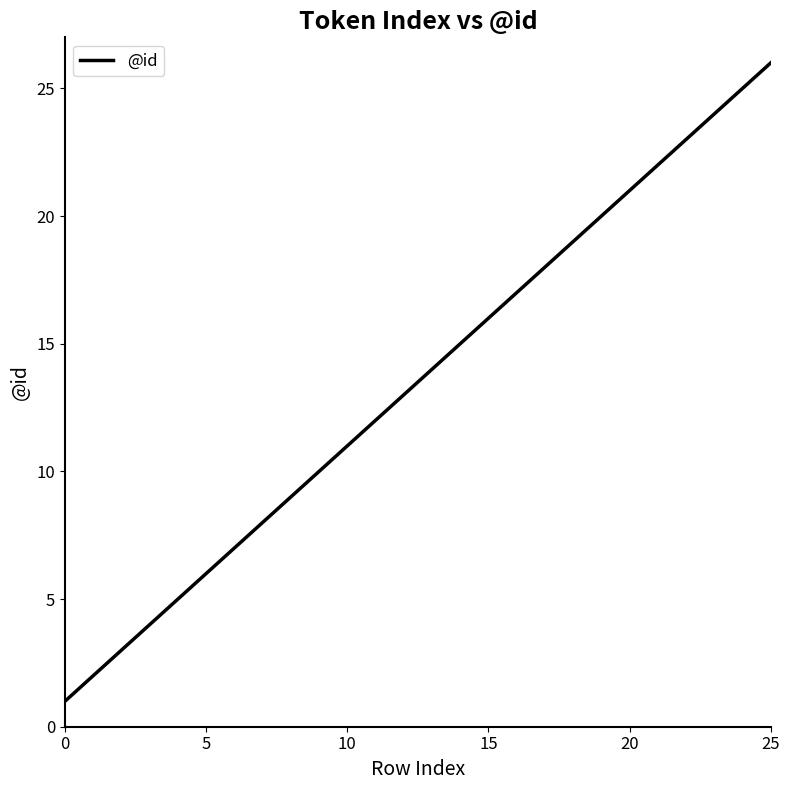

What is the maximum value shown in the chart?

26